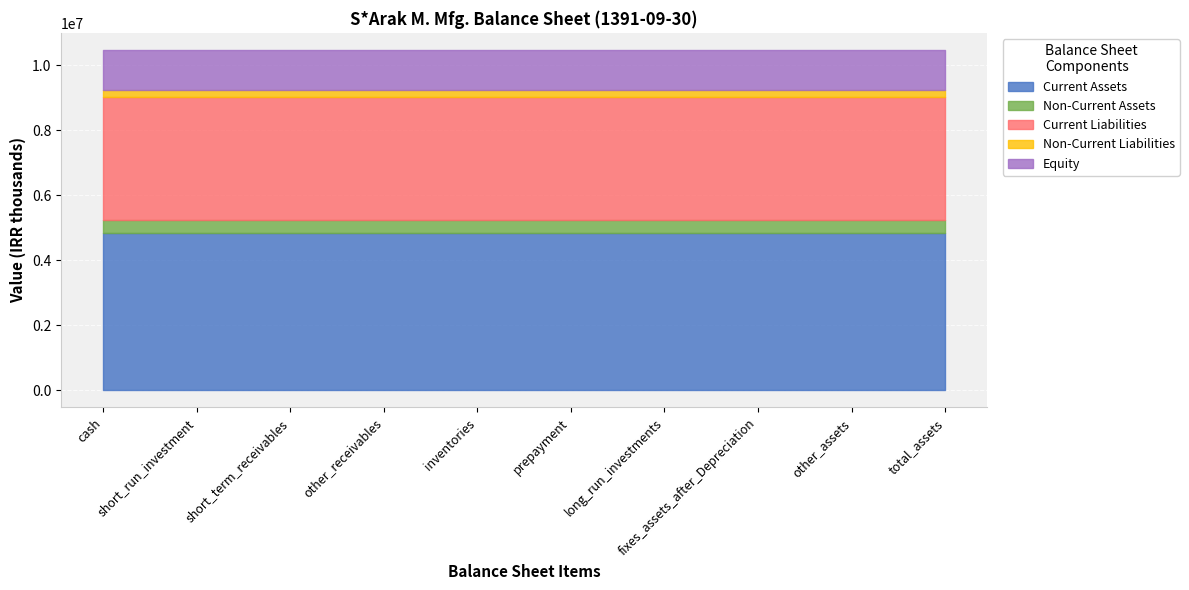

Is the value of Current Assets at prepayment greater than the value of Equity at long_run_investments?

Yes